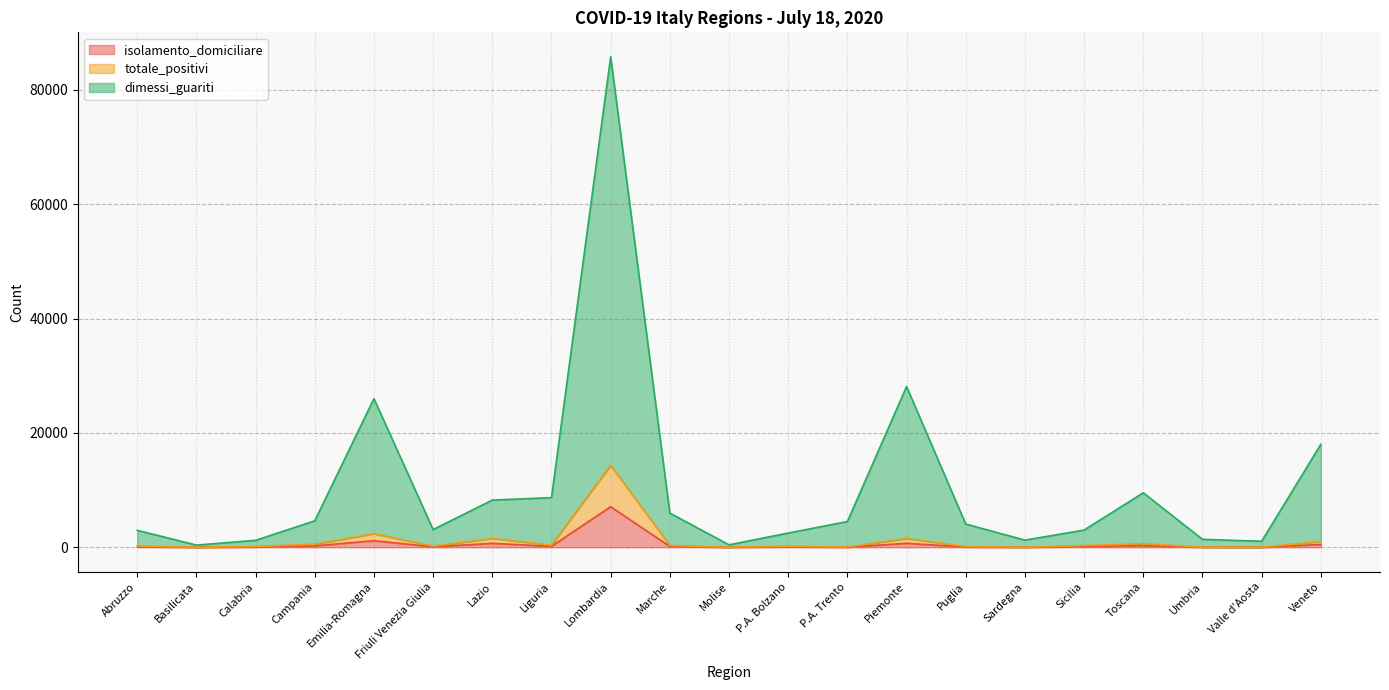

True or false: totale_positivi and dimessi_guariti intersect in this chart.

False